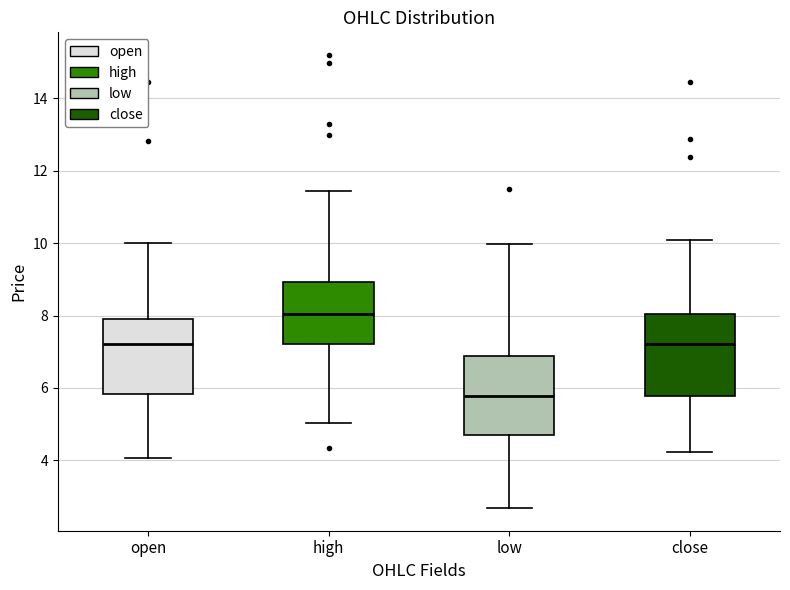

Reading left to right, transcribe this box plot: for each box, give where its median line is, the range the box spans, and where its two whiskers end, as read against the y-axis. The values are not printed on the chart, so give them approximately, as read against the axis.

open: median 7.2, box 5.8 to 8.0, whiskers 4.0 to 10.0
high: median 8.0, box 7.2 to 9.0, whiskers 5.0 to 11.4
low: median 5.8, box 4.6 to 6.8, whiskers 2.6 to 10.0
close: median 7.2, box 5.8 to 8.0, whiskers 4.2 to 10.0